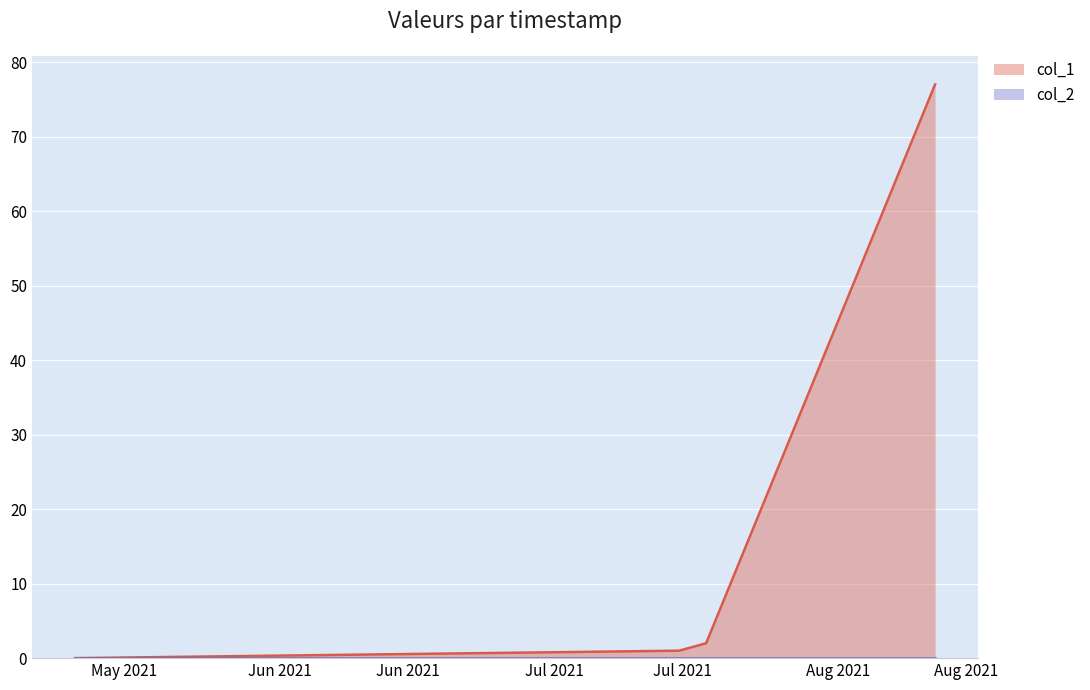

How many data points are less than 2?

2